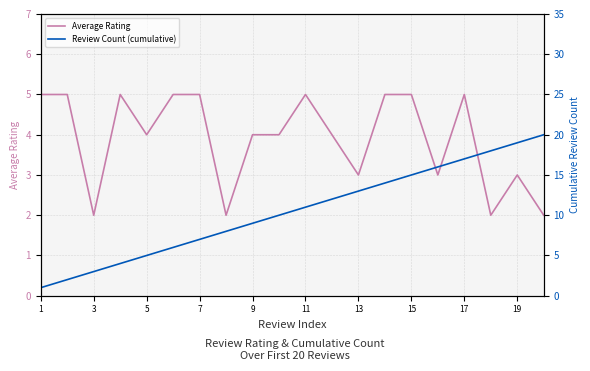

The Average Rating series shows 8 at 1. True or false?

False